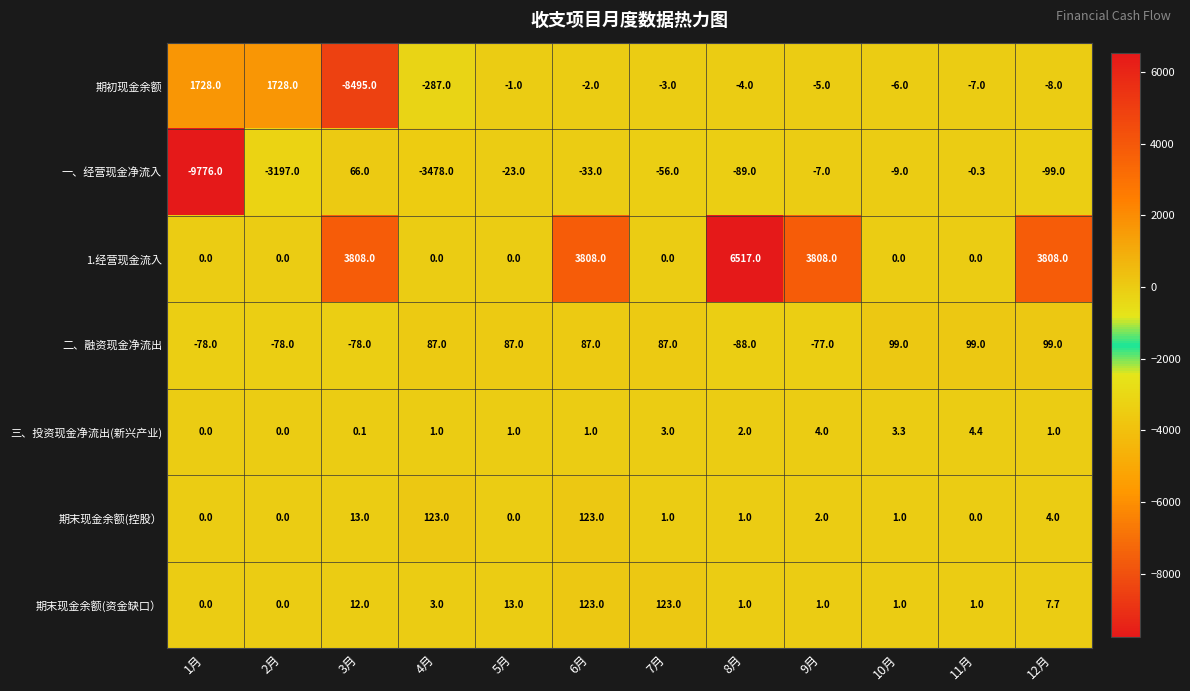

Where does the 期末现金余额(控股） series first go above 1?

3月